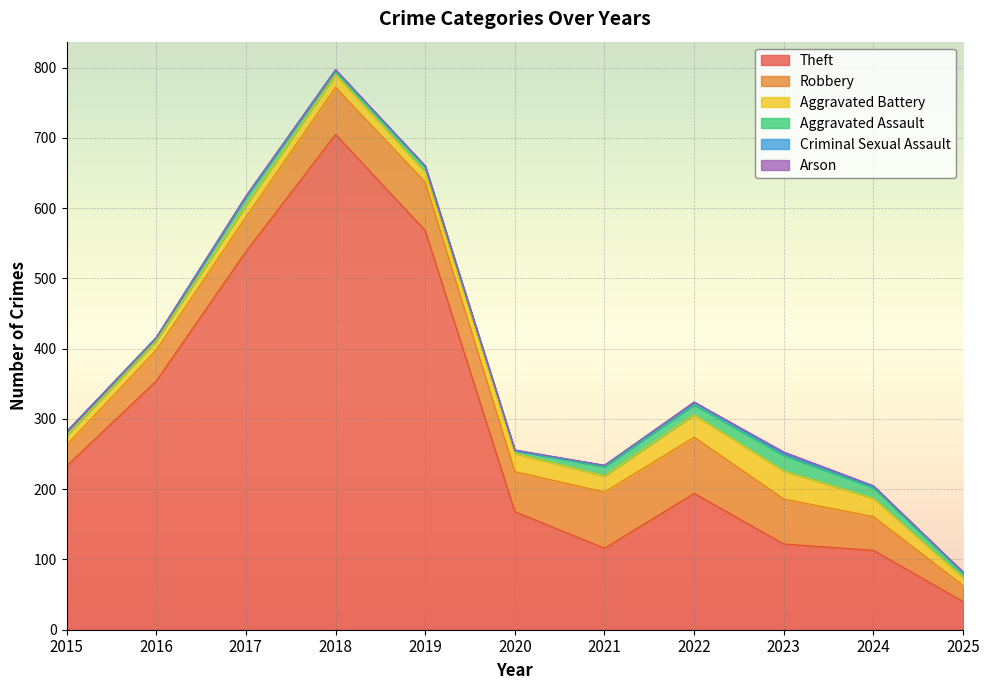

What is the value of the Aggravated Battery point at the 4th from the left?

18